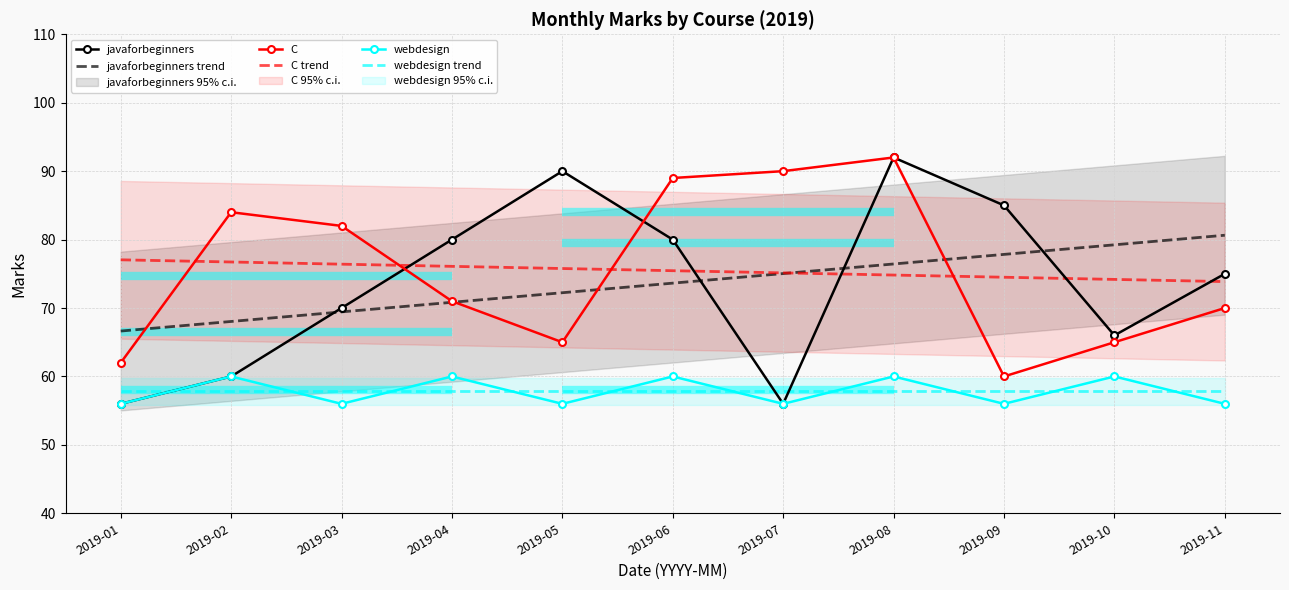

Reading left to right, transcribe all the data shown in this chart.

javaforbeginners: 2019-01=56.0	2019-02=60.0	2019-03=70.0	2019-04=80.0	2019-05=90.0	2019-06=80.0	2019-07=56.0	2019-08=92.0	2019-09=85.0	2019-10=66.0	2019-11=75.0
javaforbeginners trend: 2019-01=66.6	2019-02=68.0	2019-03=69.4	2019-04=70.8	2019-05=72.2	2019-06=73.6	2019-07=75.0	2019-08=76.4	2019-09=77.8	2019-10=79.2	2019-11=80.6
C: 2019-01=62.0	2019-02=84.0	2019-03=82.0	2019-04=71.0	2019-05=65.0	2019-06=89.0	2019-07=90.0	2019-08=92.0	2019-09=60.0	2019-10=65.0	2019-11=70.0
C trend: 2019-01=77.0	2019-02=76.7	2019-03=76.4	2019-04=76.1	2019-05=75.8	2019-06=75.5	2019-07=75.1	2019-08=74.8	2019-09=74.5	2019-10=74.2	2019-11=73.9
webdesign: 2019-01=56.0	2019-02=60.0	2019-03=56.0	2019-04=60.0	2019-05=56.0	2019-06=60.0	2019-07=56.0	2019-08=60.0	2019-09=56.0	2019-10=60.0	2019-11=56.0
webdesign trend: 2019-01=57.8	2019-02=57.8	2019-03=57.8	2019-04=57.8	2019-05=57.8	2019-06=57.8	2019-07=57.8	2019-08=57.8	2019-09=57.8	2019-10=57.8	2019-11=57.8